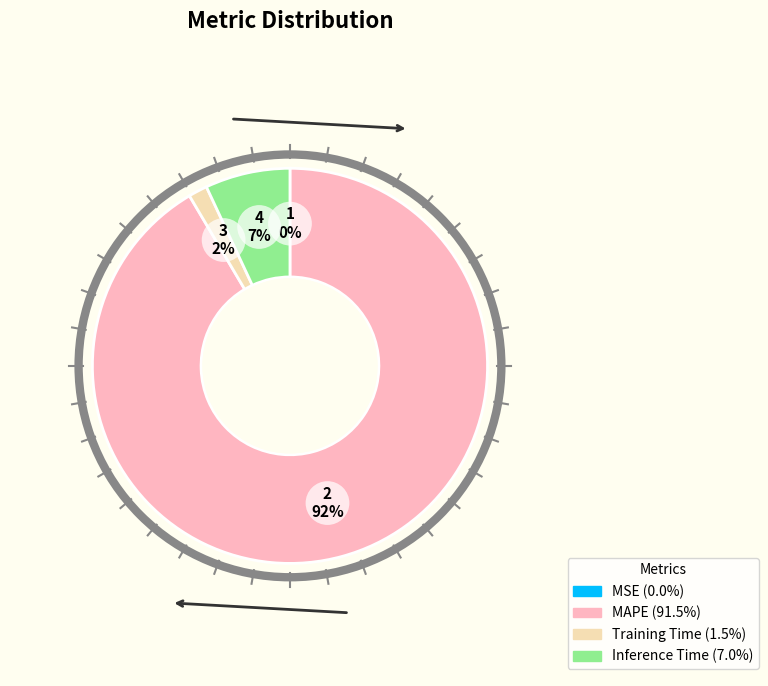

Is the sum of MAPE and Inference Time greater than half?

Yes